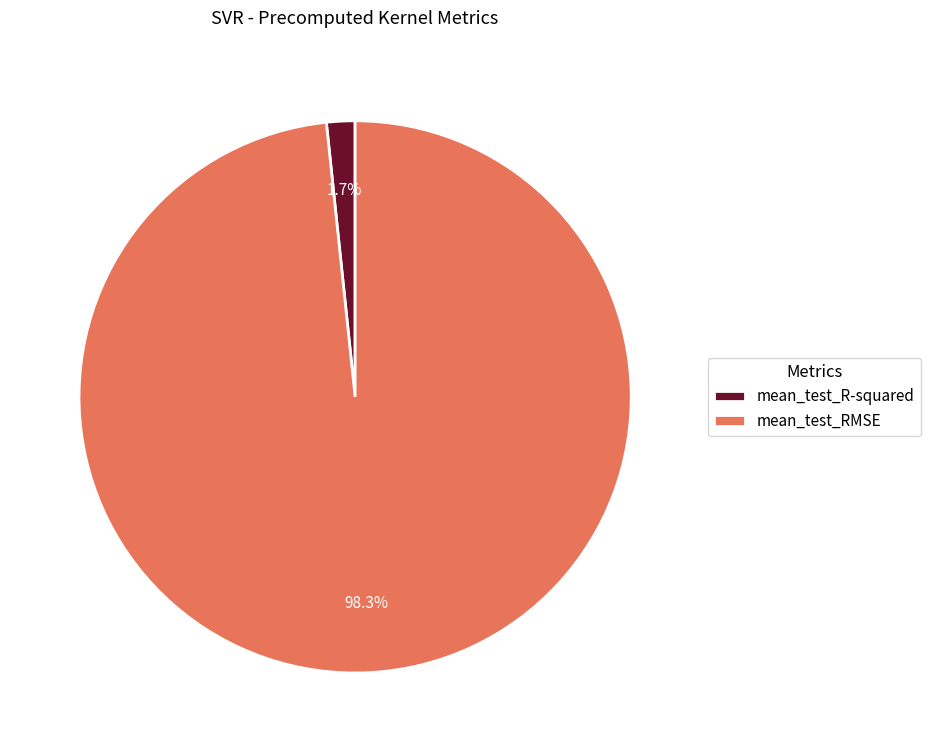

What percentage is the mean_test_R-squared slice, to the nearest percent?

2%